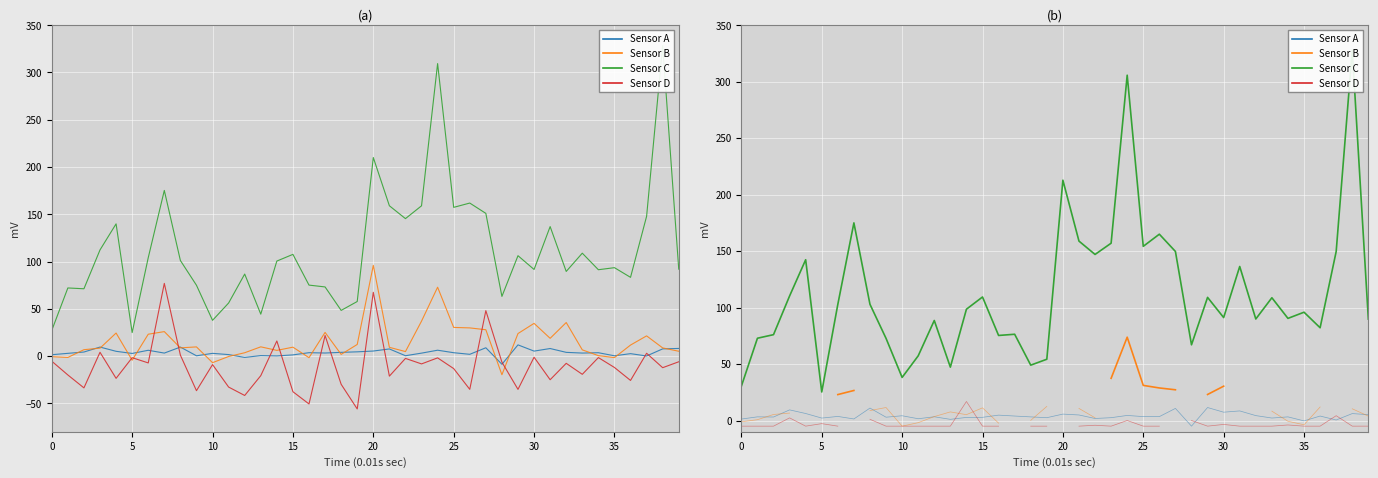

What is the label of the 15th point from the right?

25